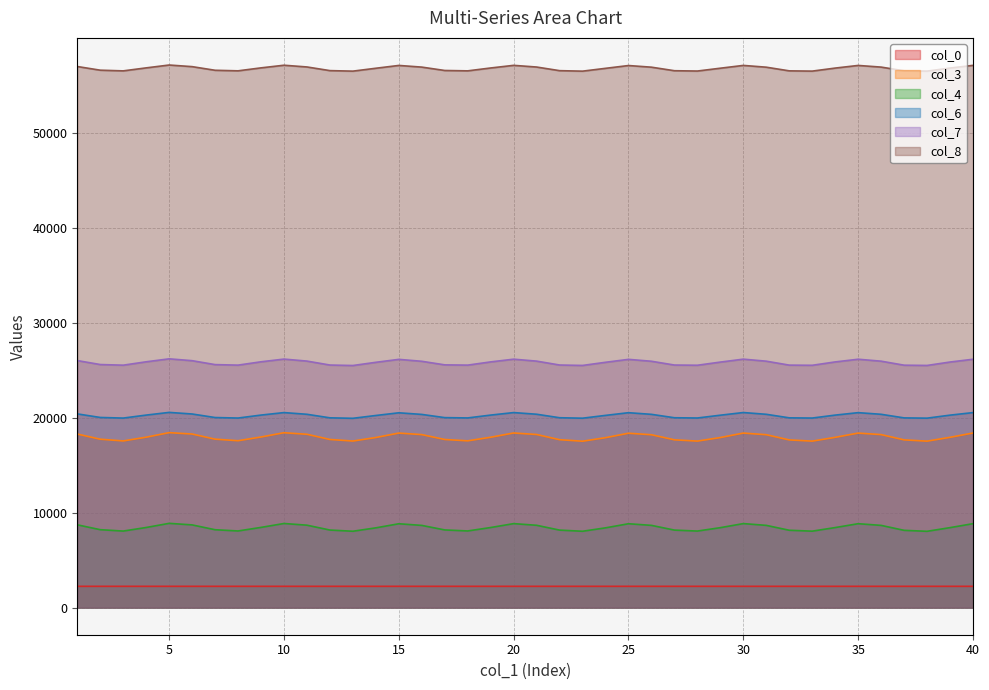

True or false: col_7 has a value of 10741.8 at 18.

False